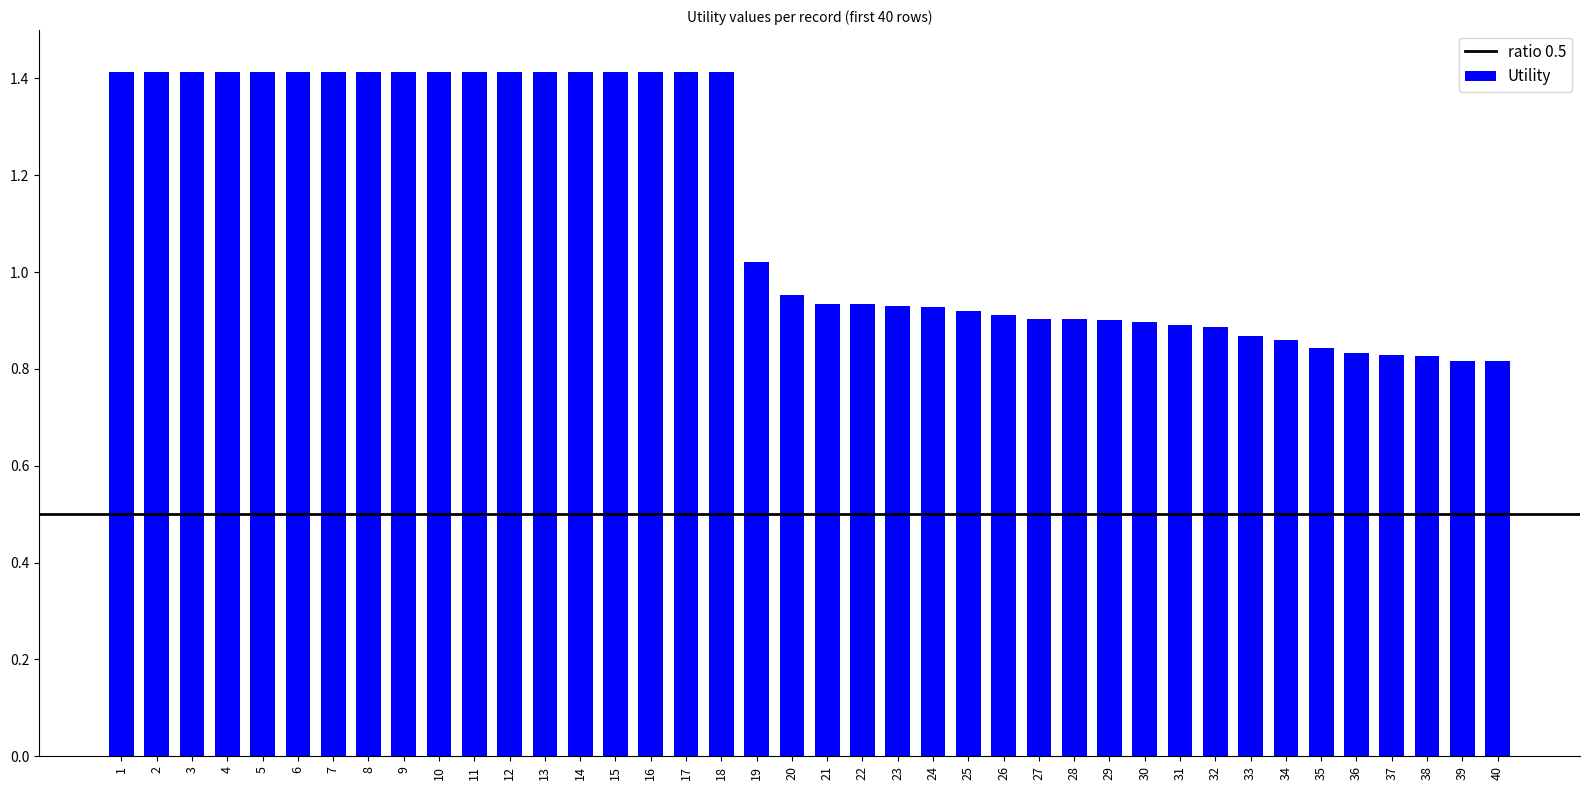

Which has a higher value, 7 or 22?

7